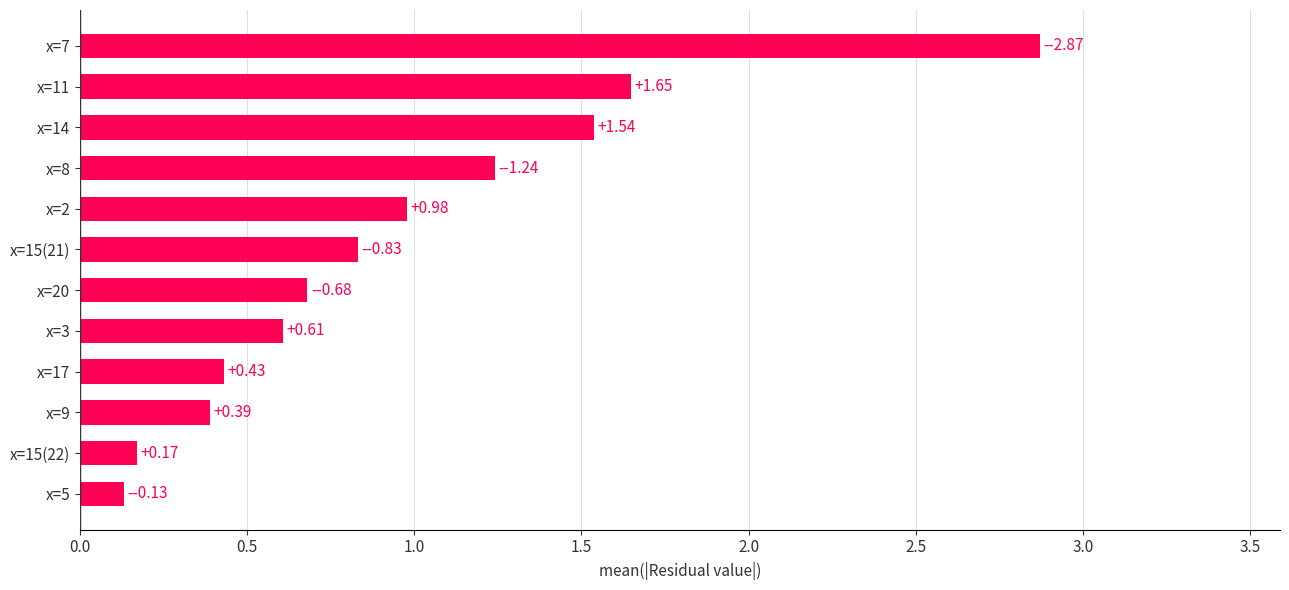

Between x=11 and x=5, which is larger?

x=11